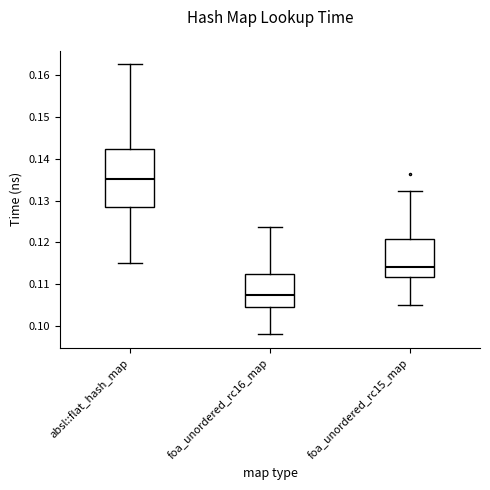

Which box has the lowest median line?

foa_unordered_rc16_map